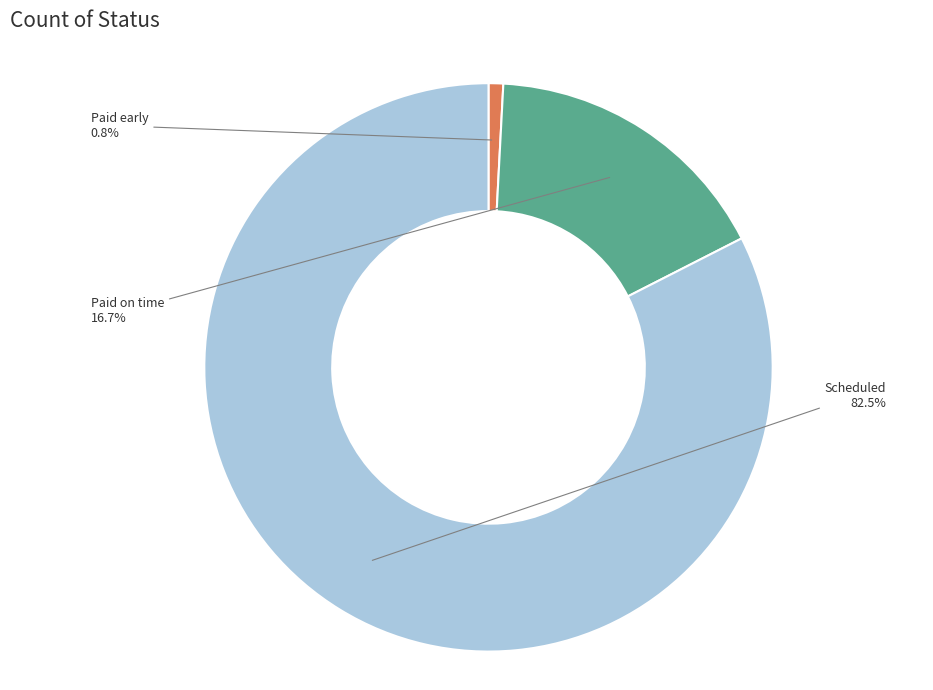

Does any single category account for the majority?

Yes